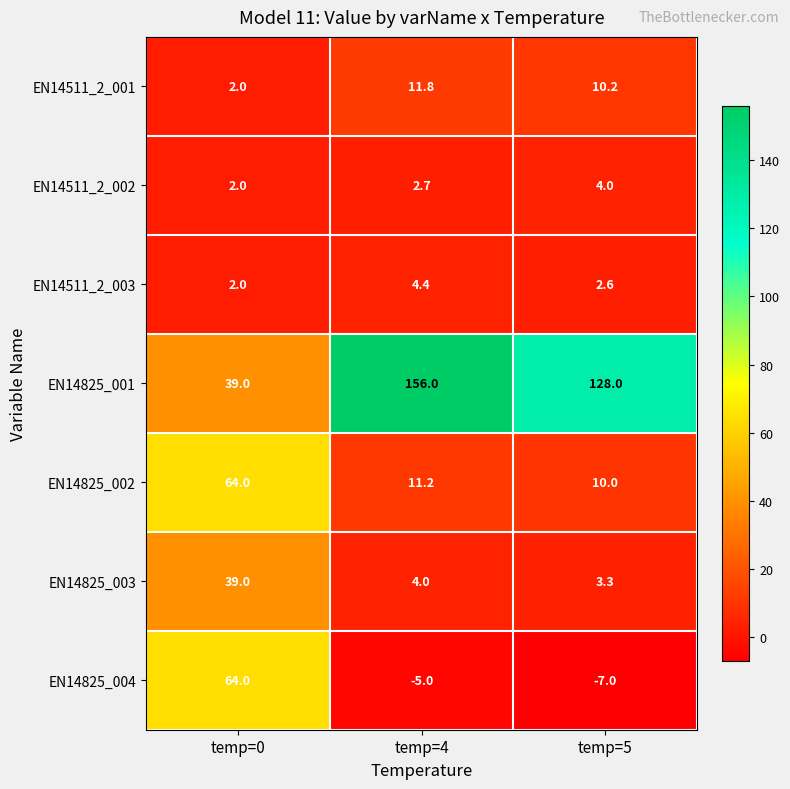

Reading left to right, what are all the values shown in this chart?

EN14511_2_001: 2.0	11.8	10.2
EN14511_2_002: 2.0	2.7	4.0
EN14511_2_003: 2.0	4.4	2.6
EN14825_001: 39.0	156.0	128.0
EN14825_002: 64.0	11.2	10.0
EN14825_003: 39.0	4.0	3.3
EN14825_004: 64.0	-5.0	-7.0